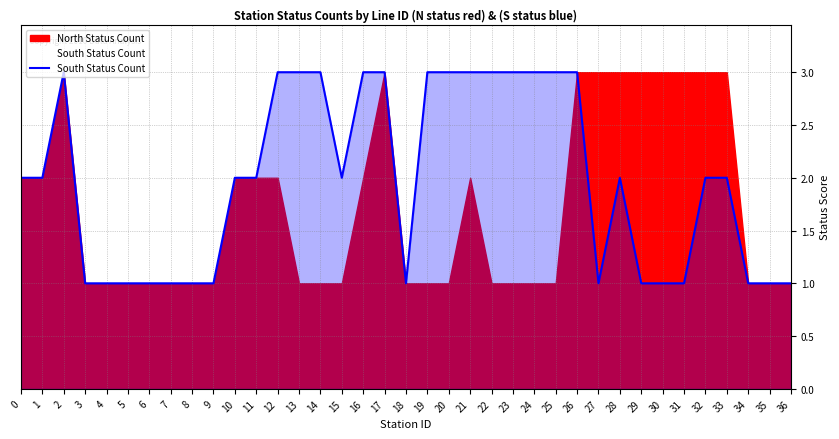

Between 5 and 31, which is larger?

5